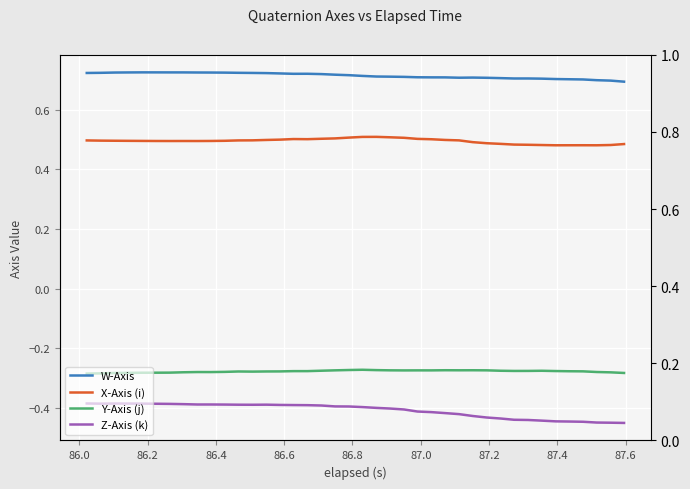

What is the highest value of the Y-Axis (j) series?

-0.3